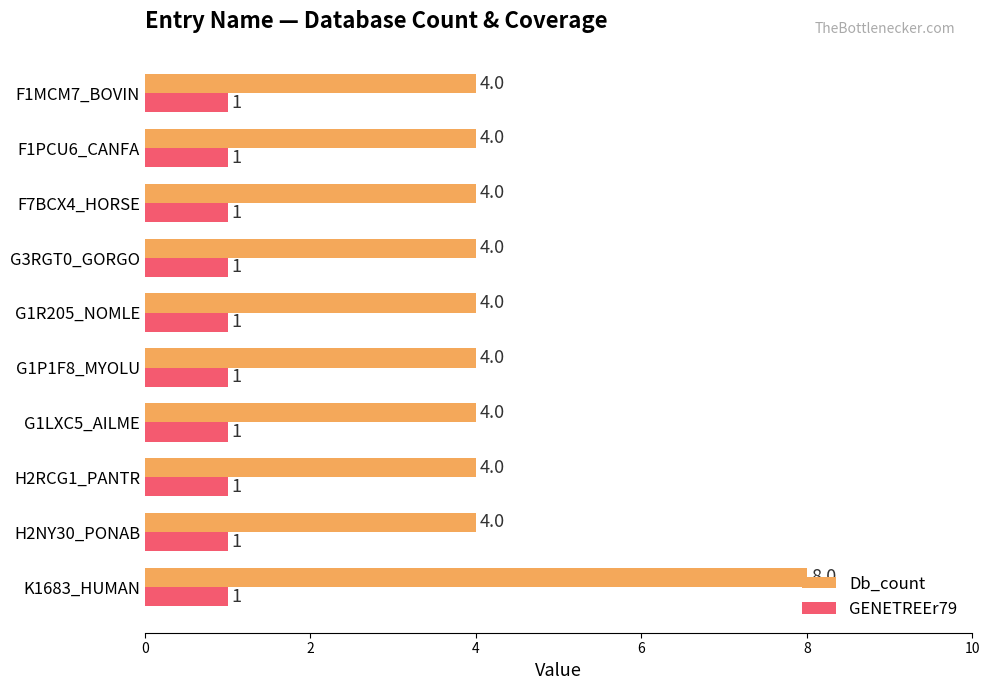

What is the approximate value of Db_count at F7BCX4_HORSE?

4